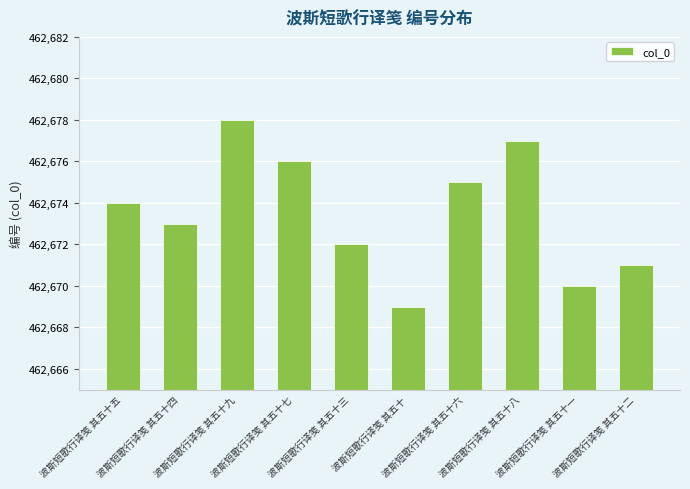

Reading right to left, list all the values displayed in this chart.

波斯短歌行译笺 其五十二=462671	波斯短歌行译笺 其五十一=462670	波斯短歌行译笺 其五十八=462677	波斯短歌行译笺 其五十六=462675	波斯短歌行译笺 其五十=462669	波斯短歌行译笺 其五十三=462672	波斯短歌行译笺 其五十七=462676	波斯短歌行译笺 其五十九=462678	波斯短歌行译笺 其五十四=462673	波斯短歌行译笺 其五十五=462674